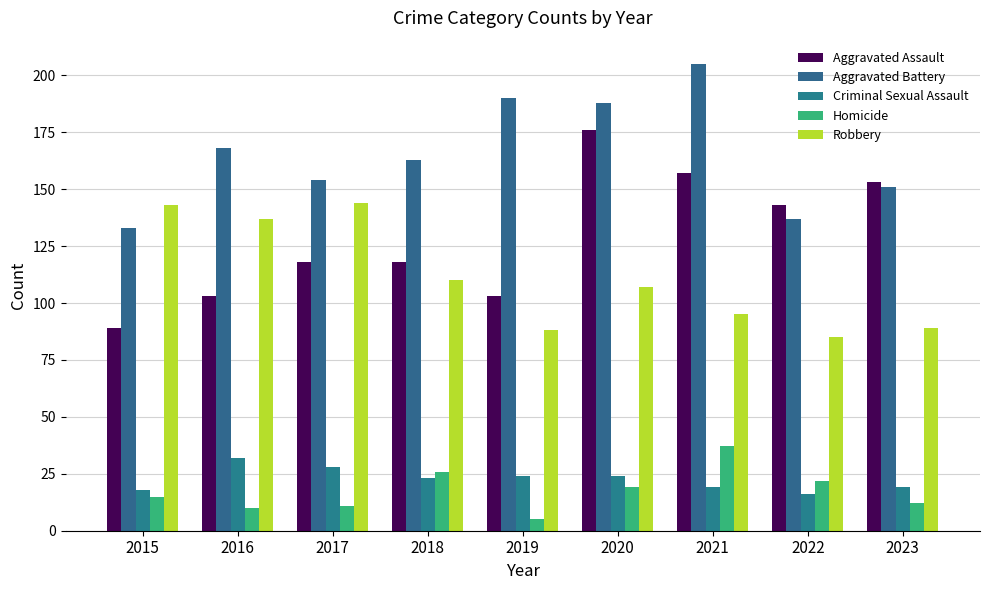

Which has a higher value, 2016 or 2018?

2018